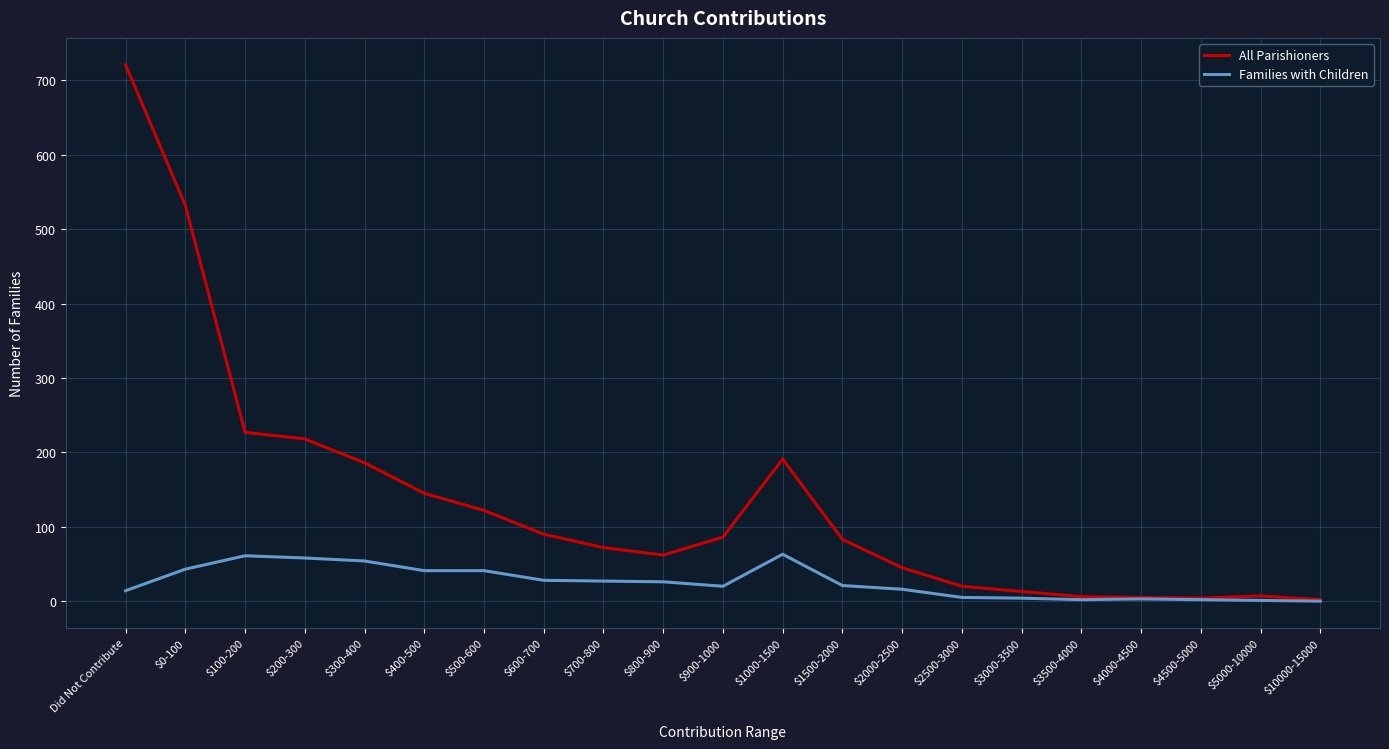

What is the difference between the highest and lowest values at $700-800?

45